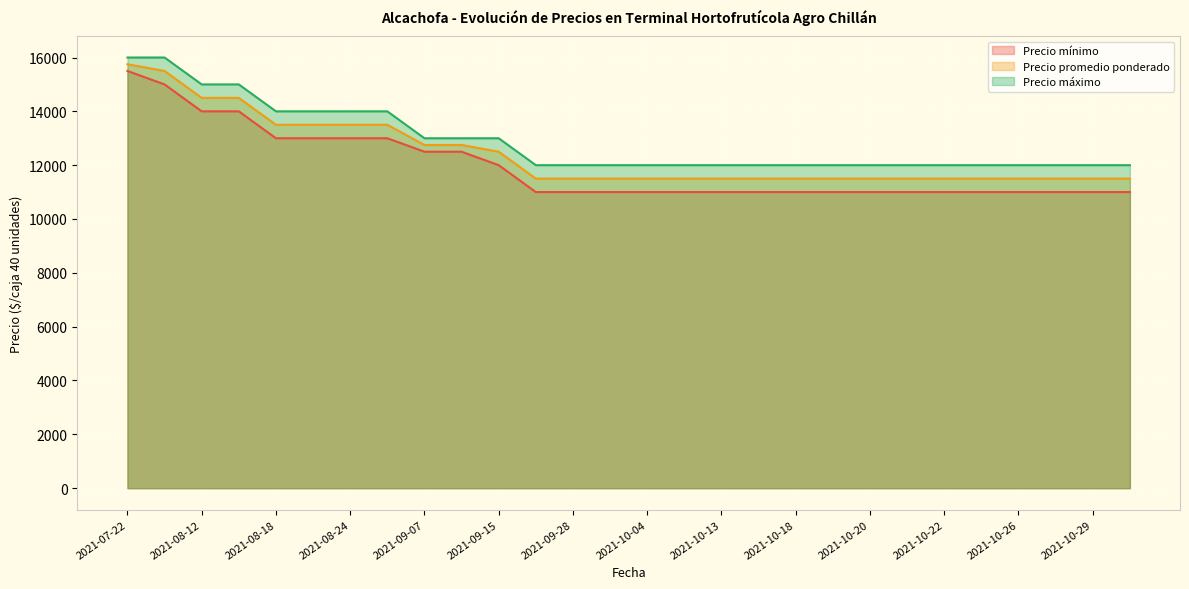

Which category has the lowest value across all series?

2021-09-16